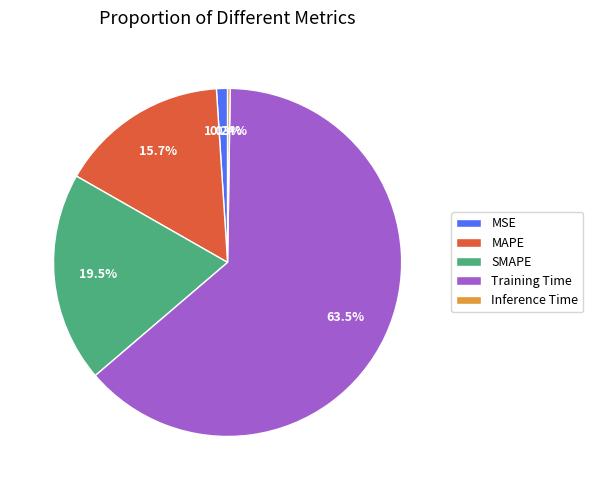

True or false: MSE accounts for 1% of the total.

True